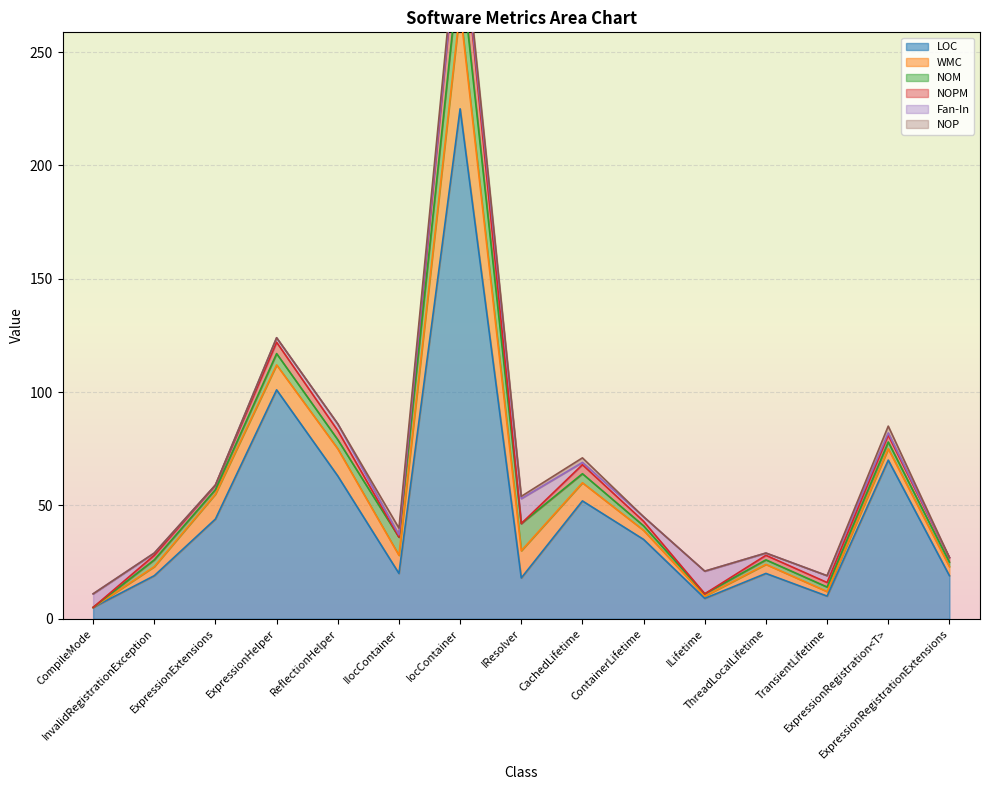

Where is NOPM nearest to the value 11?

ExpressionHelper